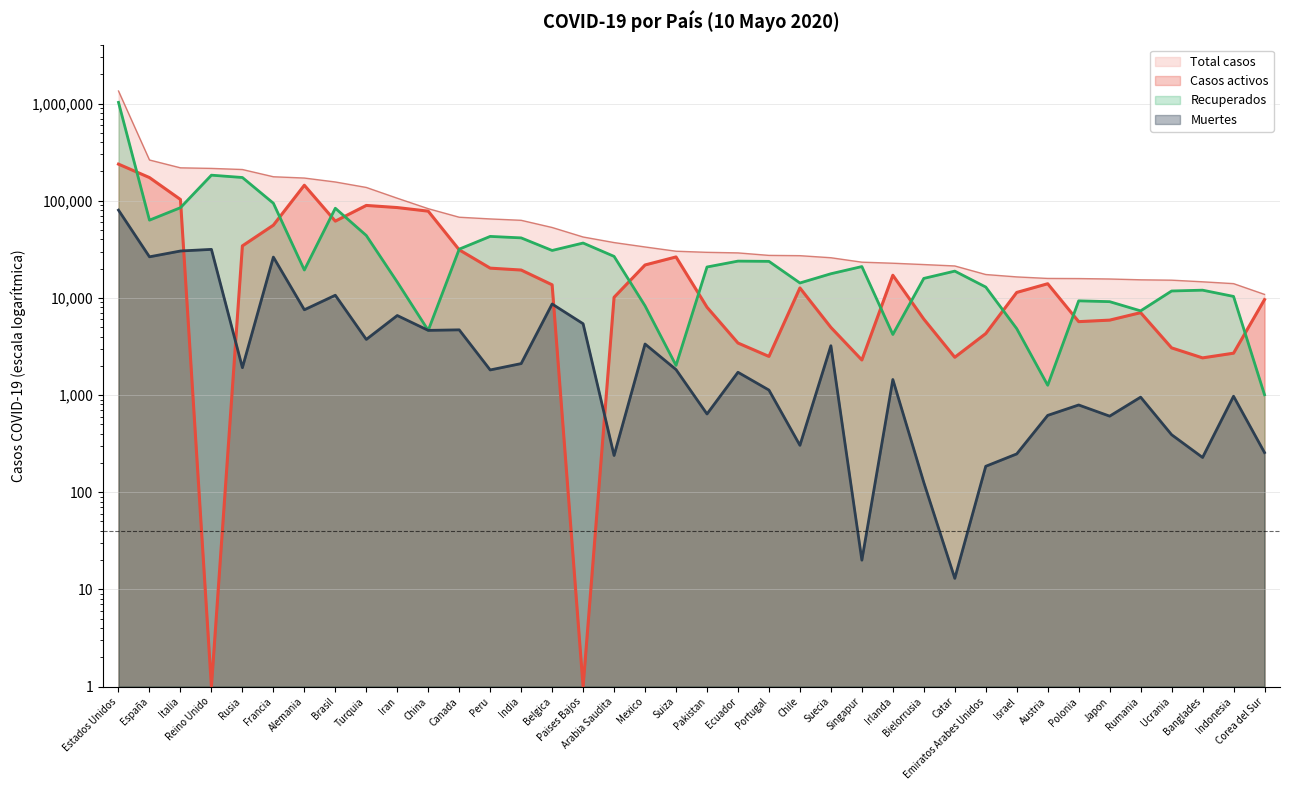

What is the difference between the highest and lowest values at Ecuador?

27354